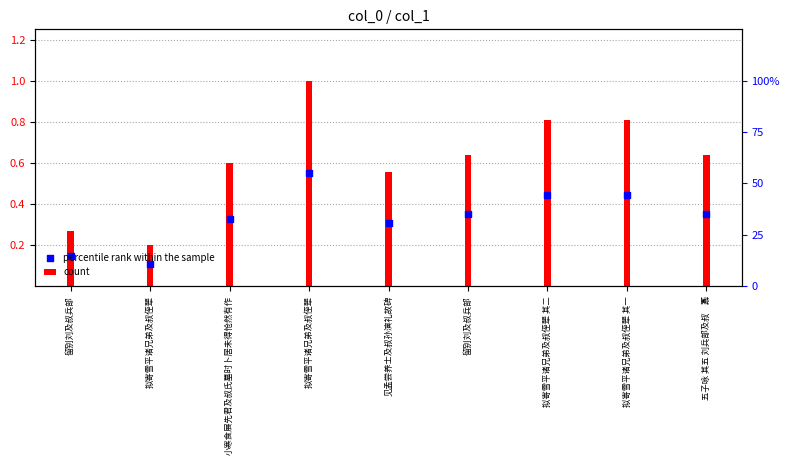

At how many categories does at least one series exceed 0?

9